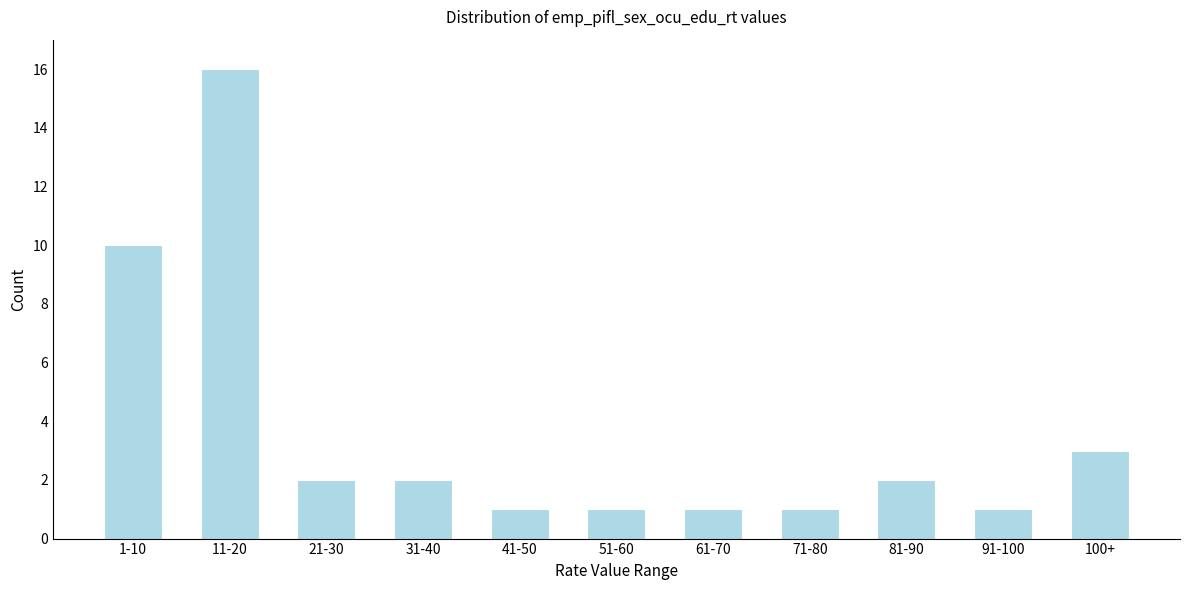

Reading left to right, what are all the values shown in this chart?

1-10=10	11-20=16	21-30=2	31-40=2	41-50=1	51-60=1	61-70=1	71-80=1	81-90=2	91-100=1	100+=3